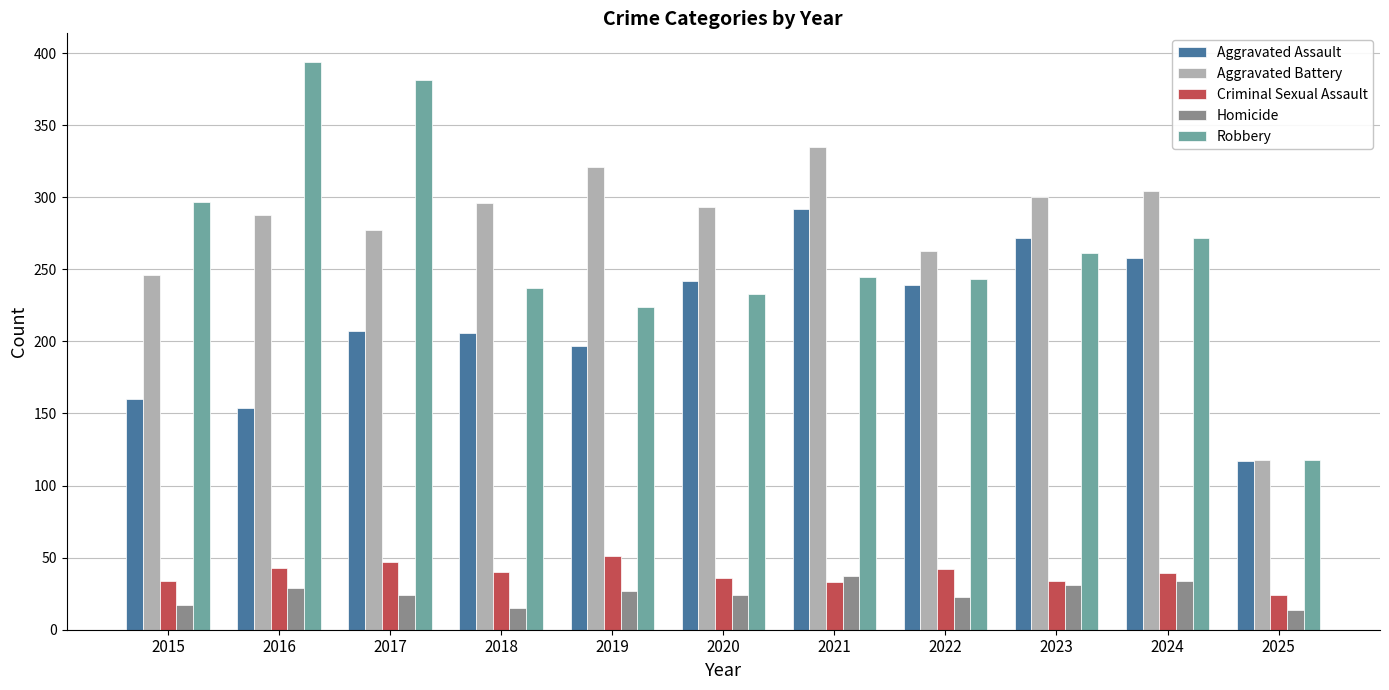

What is the sum of the Criminal Sexual Assault values at 2015 and 2024?

73